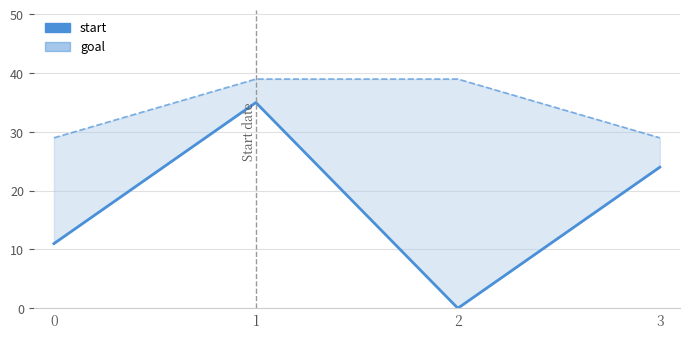

Reading left to right, transcribe all the data shown in this chart.

start: 0=11	1=35	2=0	3=24
goal: 0=29	1=39	2=39	3=29